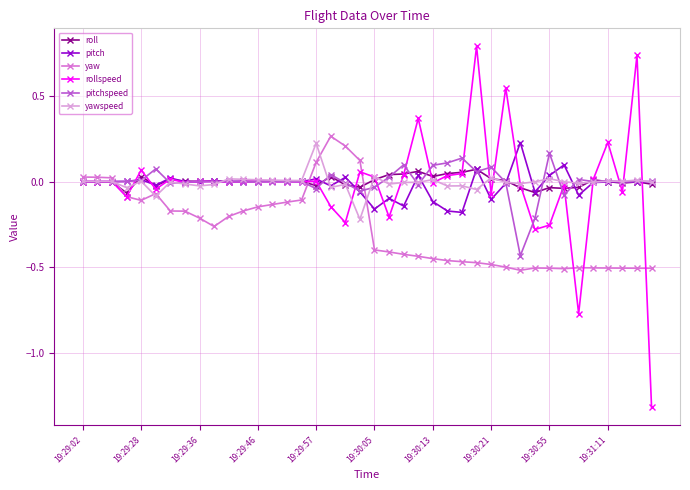

At how many categories does at least one series exceed -1?

40